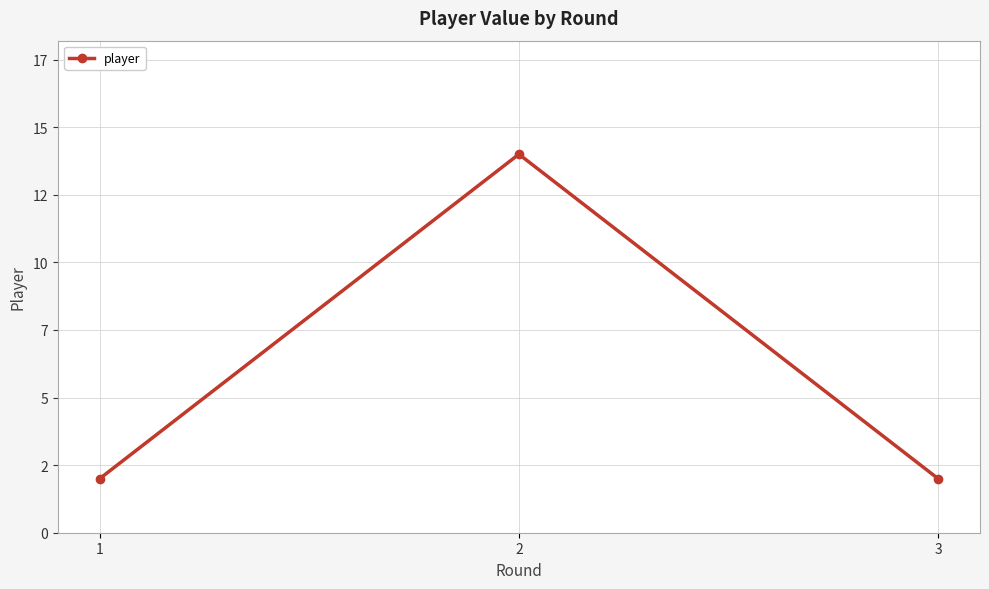

What is the ratio of the value at 1 to the value at 3?

1.0